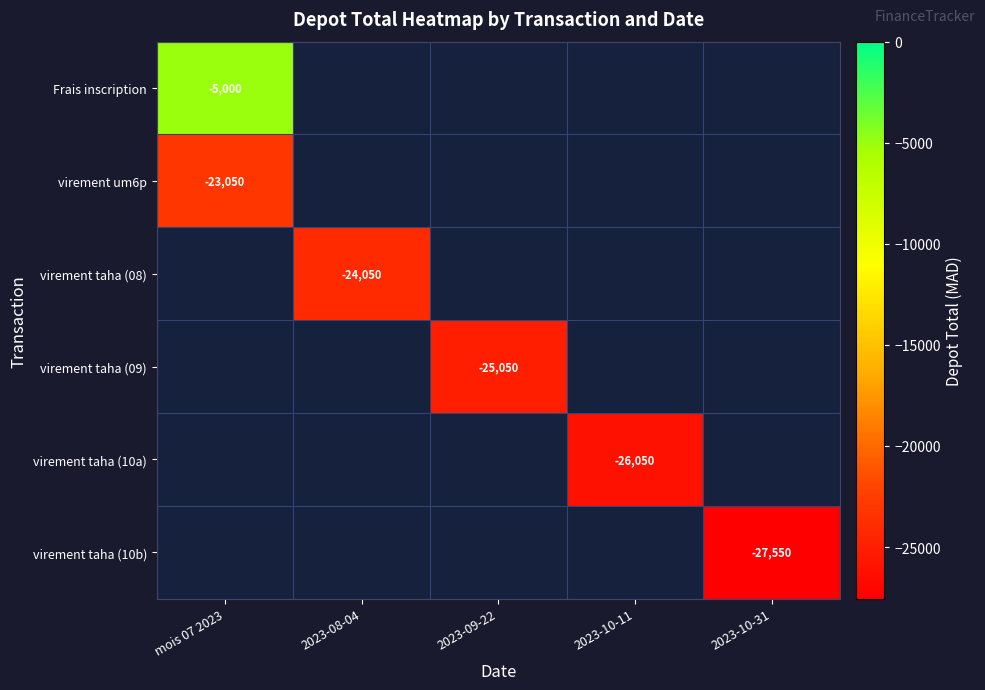

Which category has the lowest value across all series?

2023-10-31